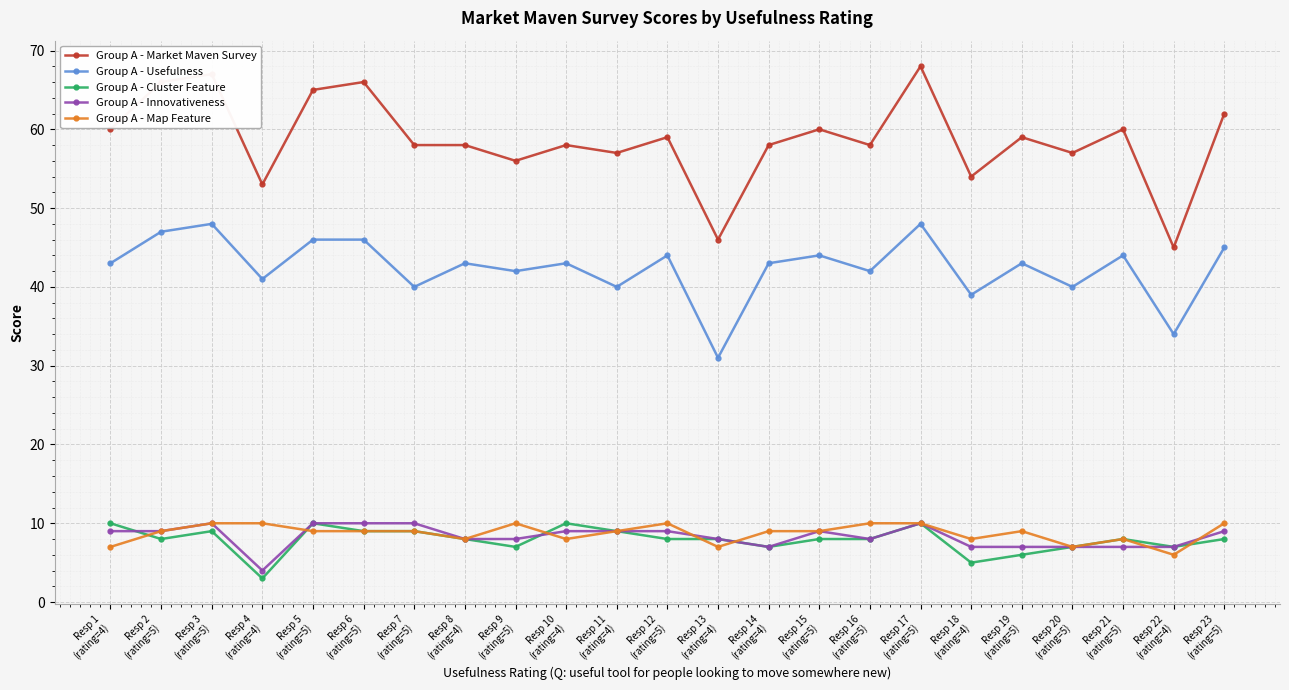

Is this an area chart (filled region under the line)?

No